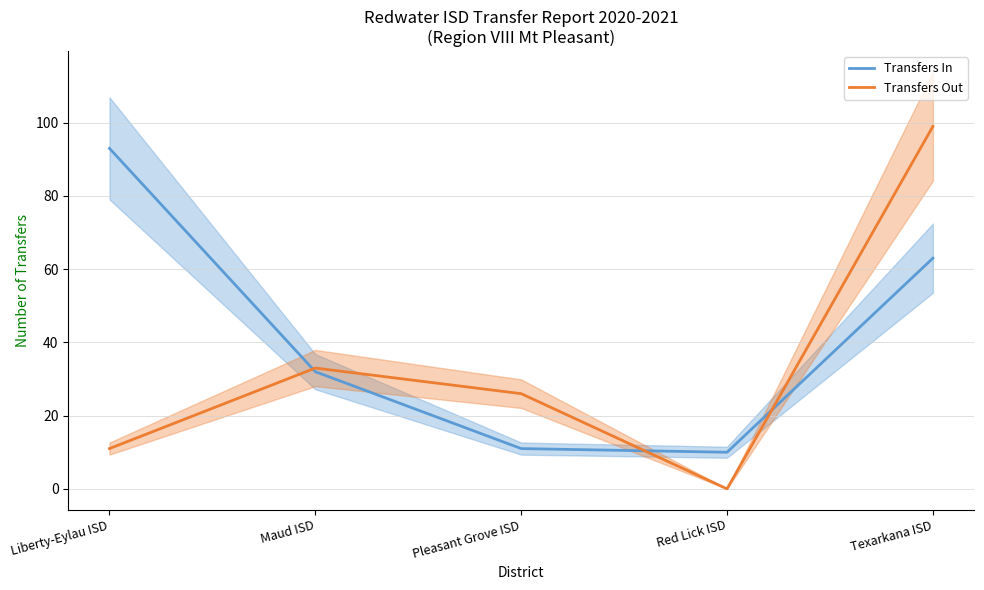

Reading left to right, list all the values displayed in this chart.

Transfers In: 93	32	11	10	63
Transfers Out: 11	33	26	0	99